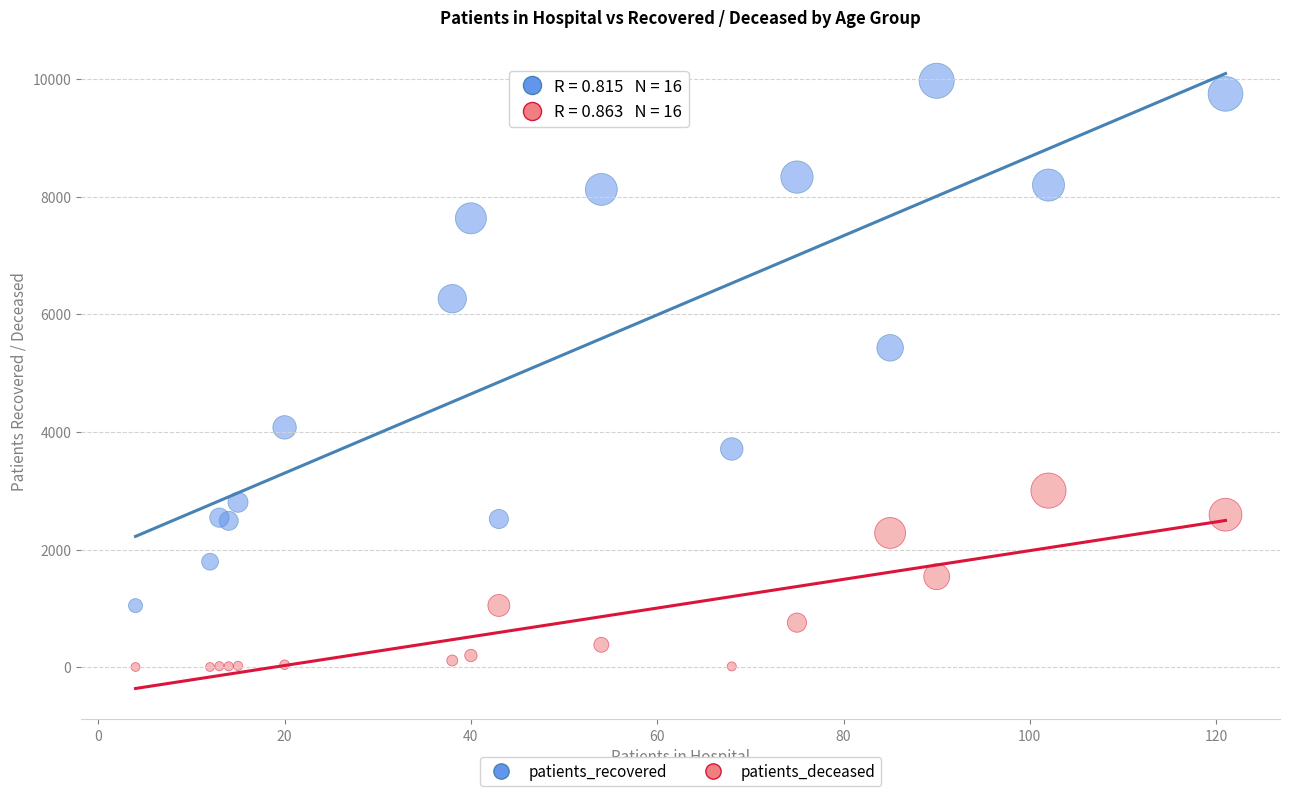

Across all series, what Y value is closest to 4986?

5430